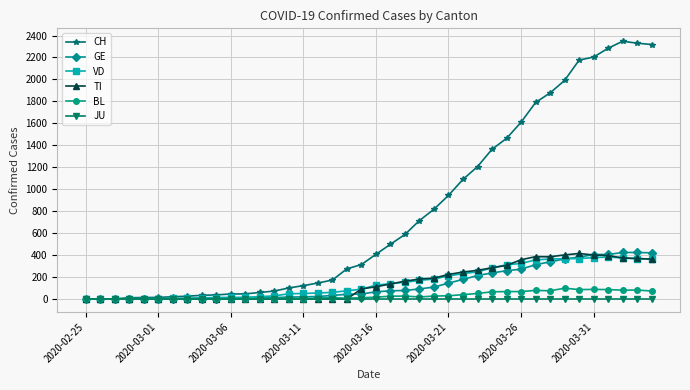

Which series has the largest total across all categories?

CH